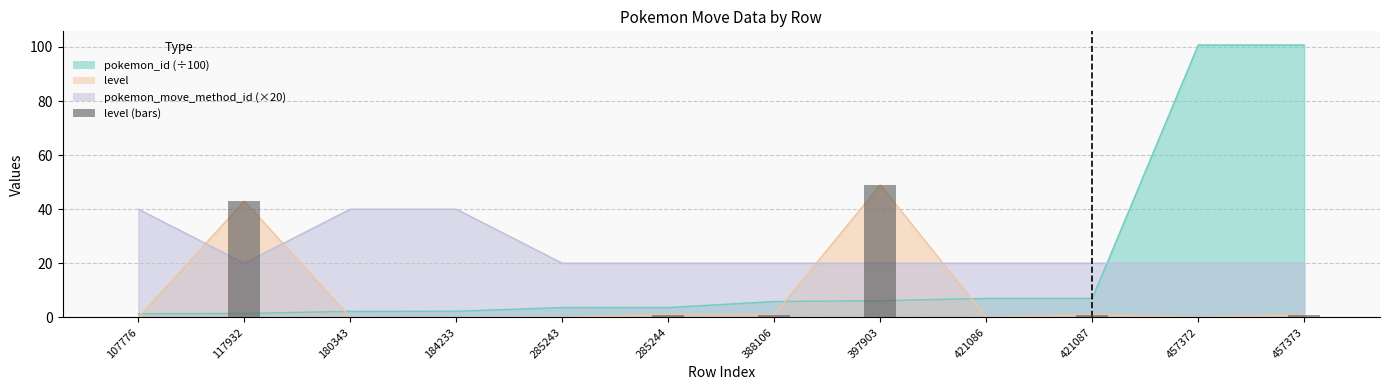

What is the difference between the second highest and minimum values?

43